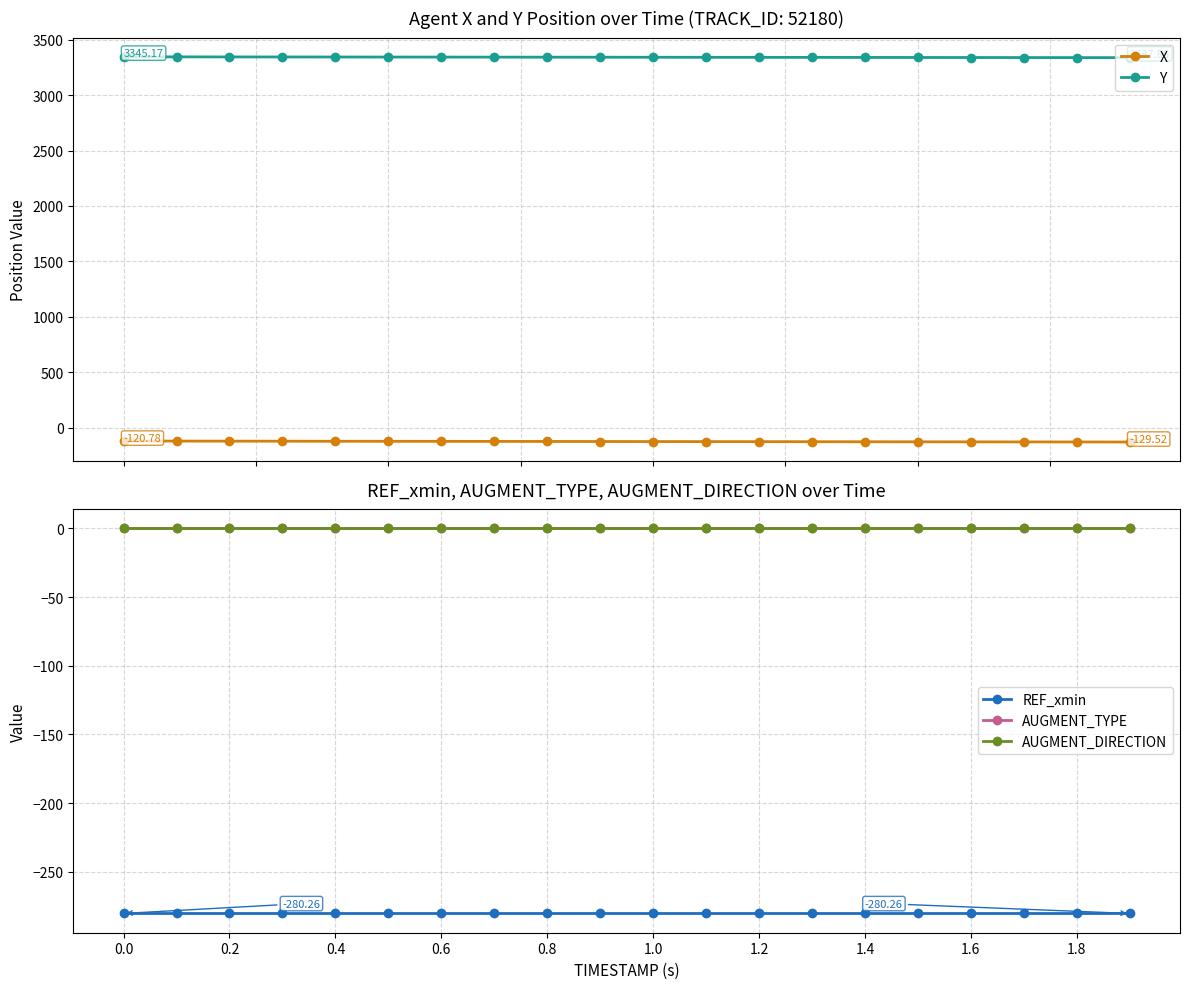

What is the minimum value shown in the chart?

-280.3